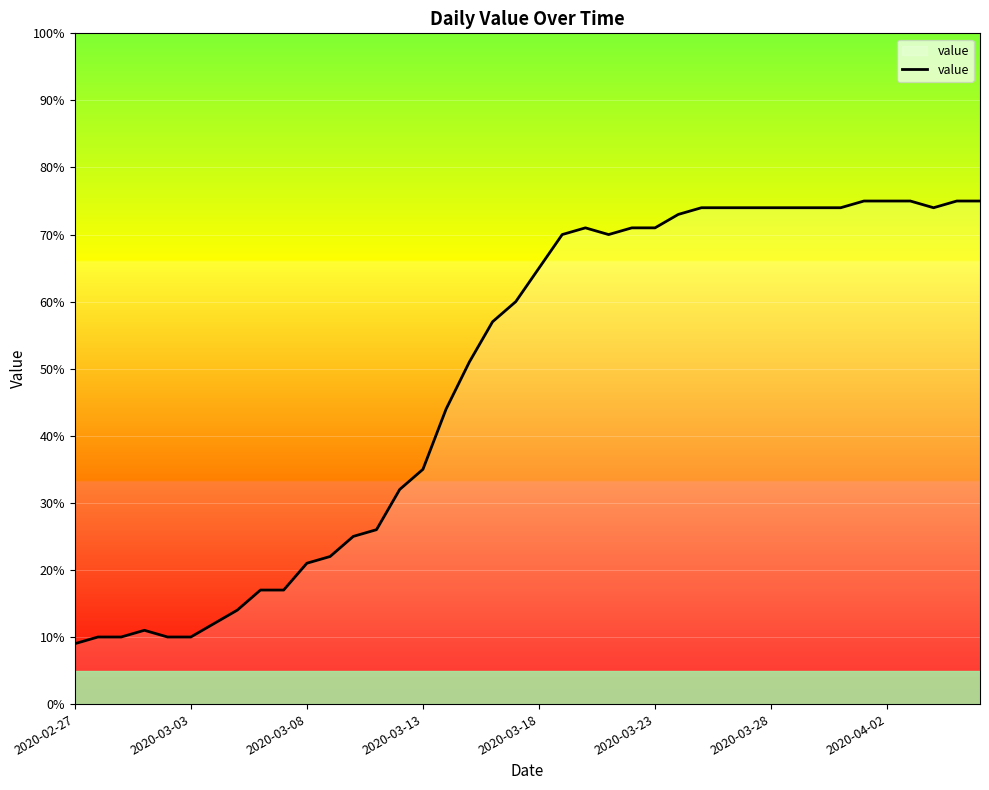

What is the minimum value shown in the chart?

9